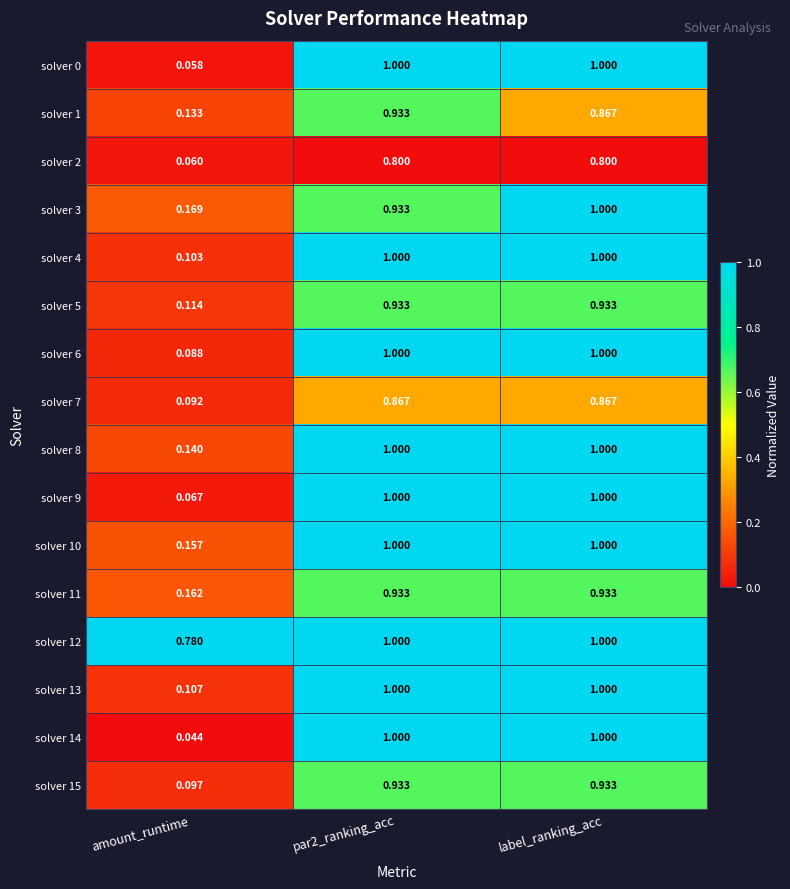

Which series changed the most between amount_runtime and par2_ranking_acc?

solver 14